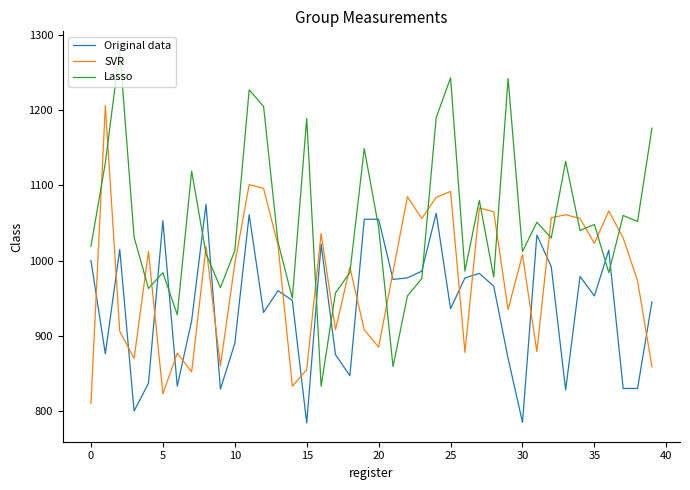

Which series has the largest range (max minus min)?

Lasso